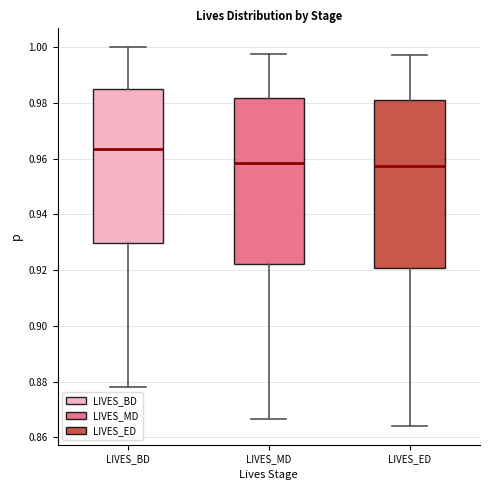

Where is the lower edge of the box for LIVES_BD on the y-axis? The values are not printed on the chart, so give them approximately, as read against the axis.

0.930